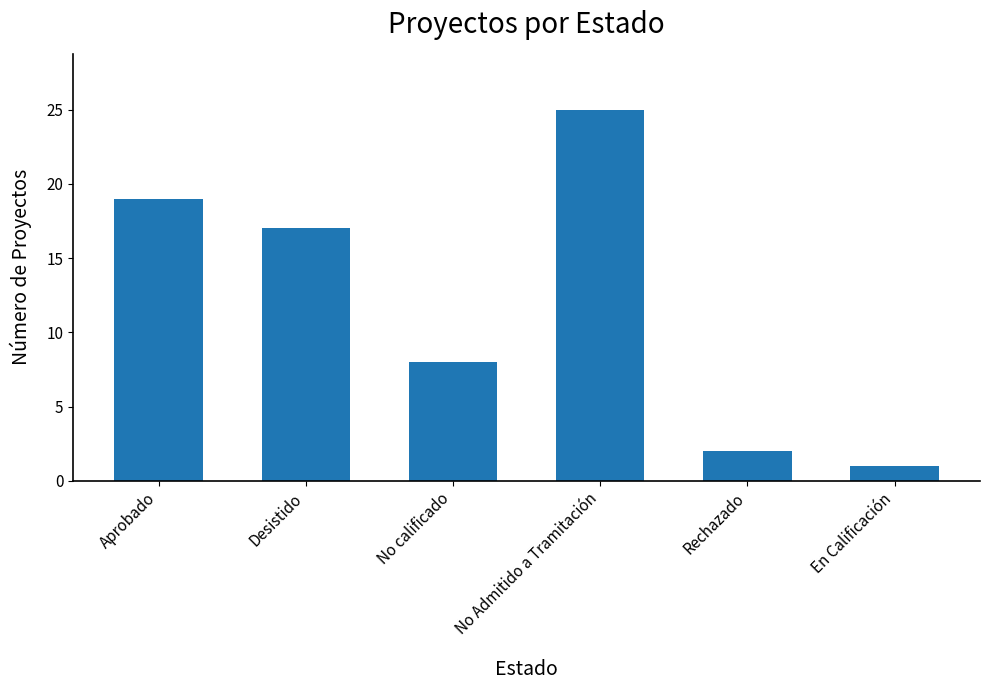

Count the number of data series in this chart.

1